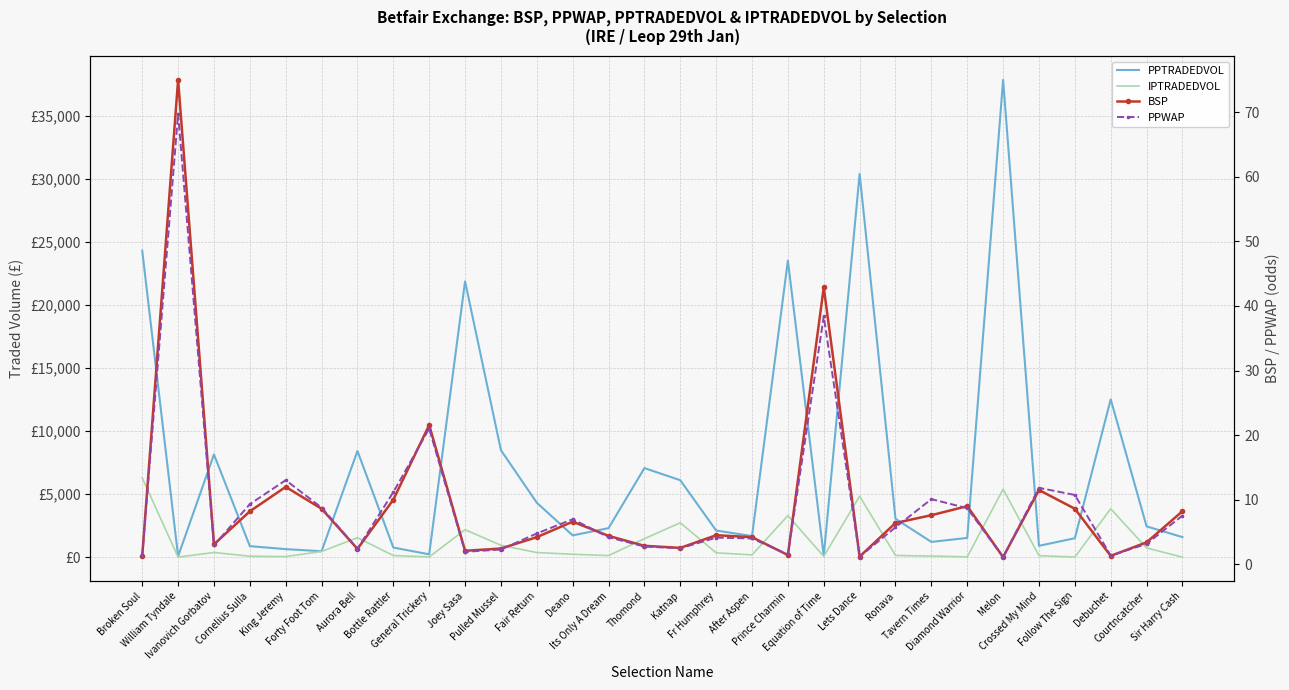

True or false: PPTRADEDVOL and BSP cross at least once.

True